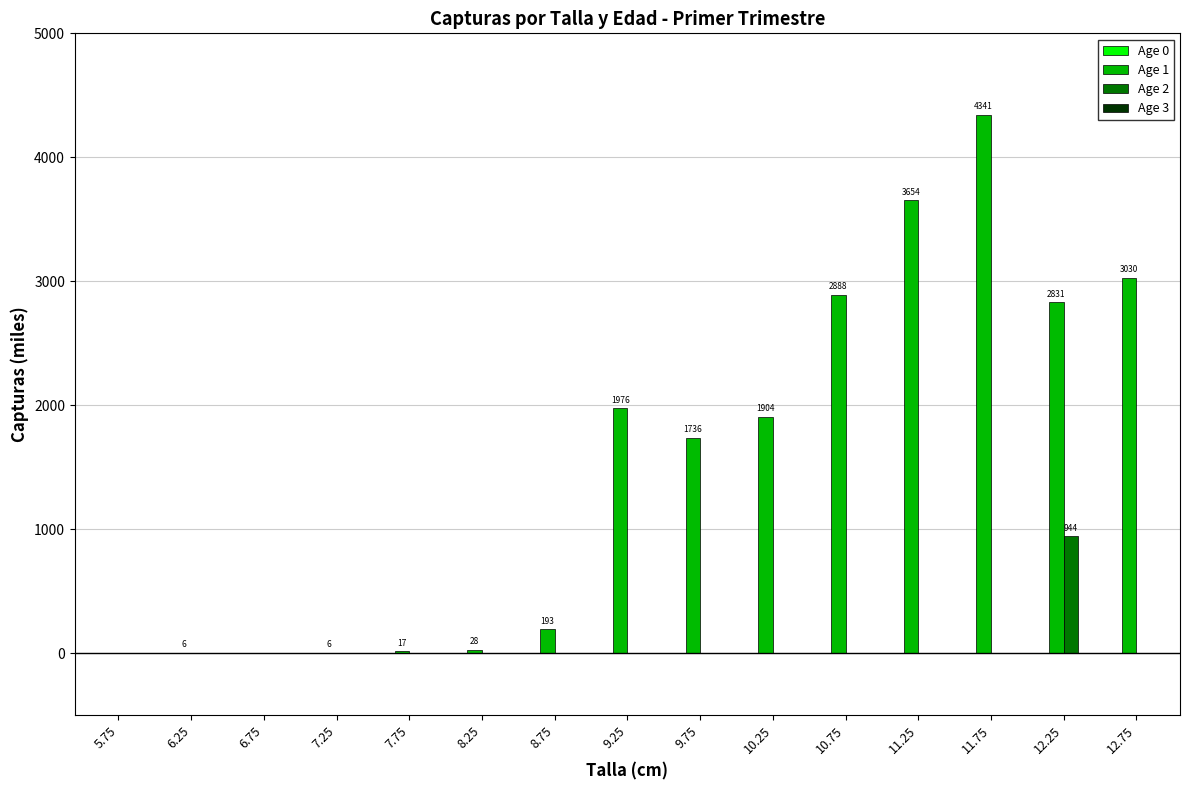

What is the maximum value shown in the chart?

4340.7